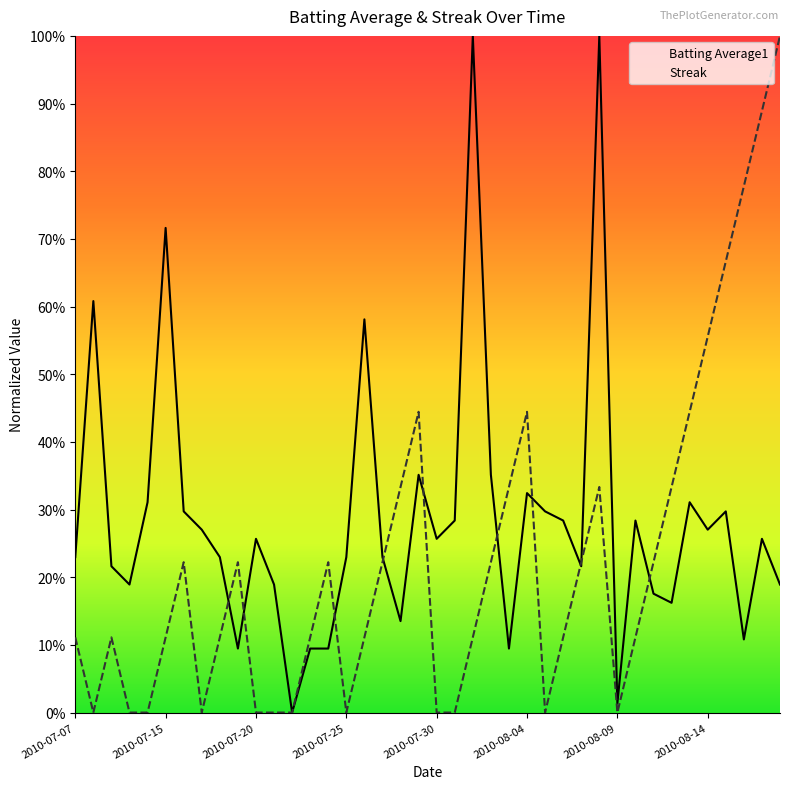

What is the sum of all Batting Average1 values?

11.5